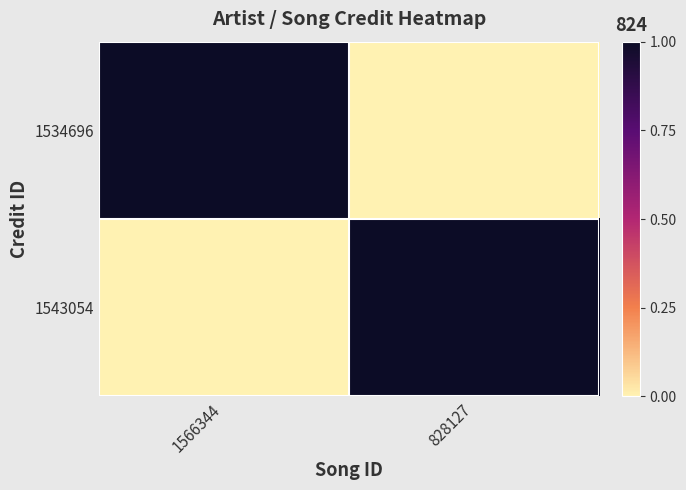

At which category does the chart reach its minimum across all series?

828127